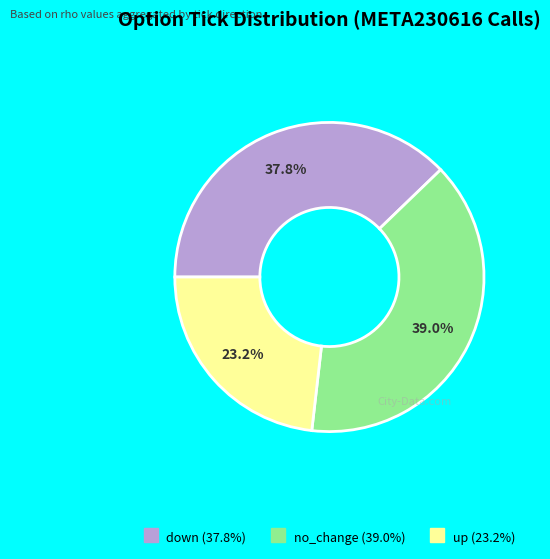

Is there a majority slice in this chart?

No